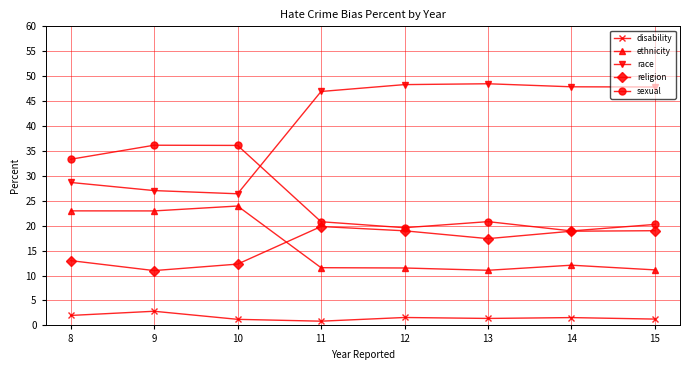

Rank the series at 13 from lowest to highest value.

disability, ethnicity, religion, sexual, race